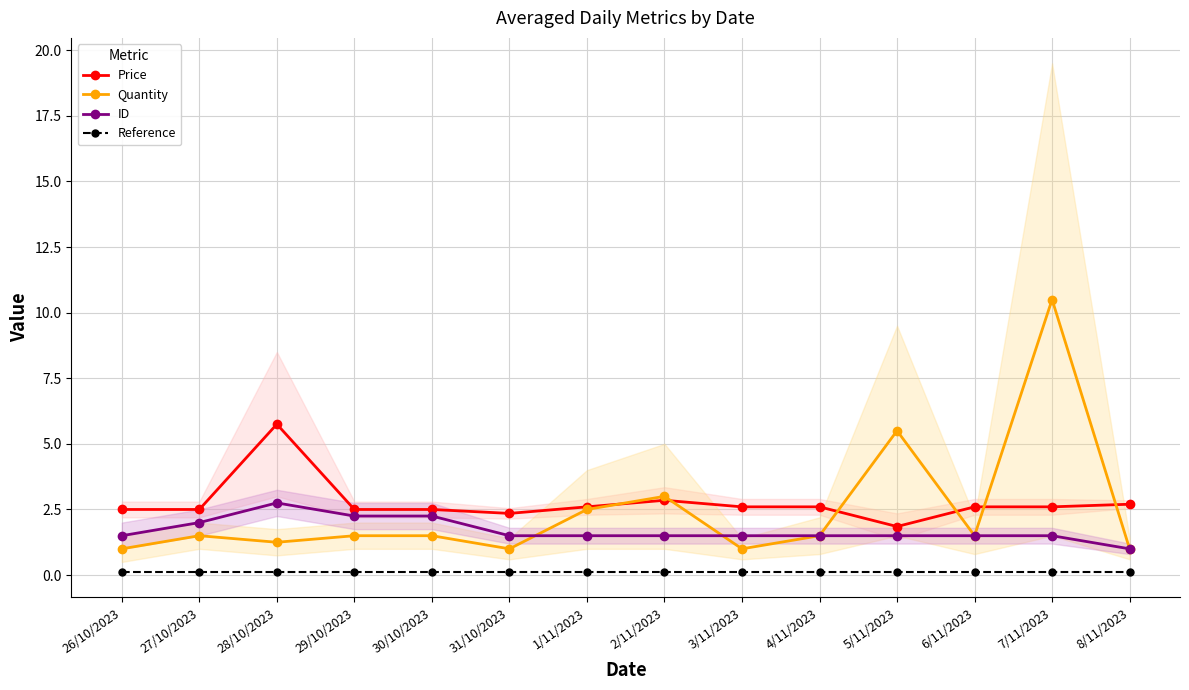

What are all the series names shown in the legend?

Price, Quantity, ID, Reference